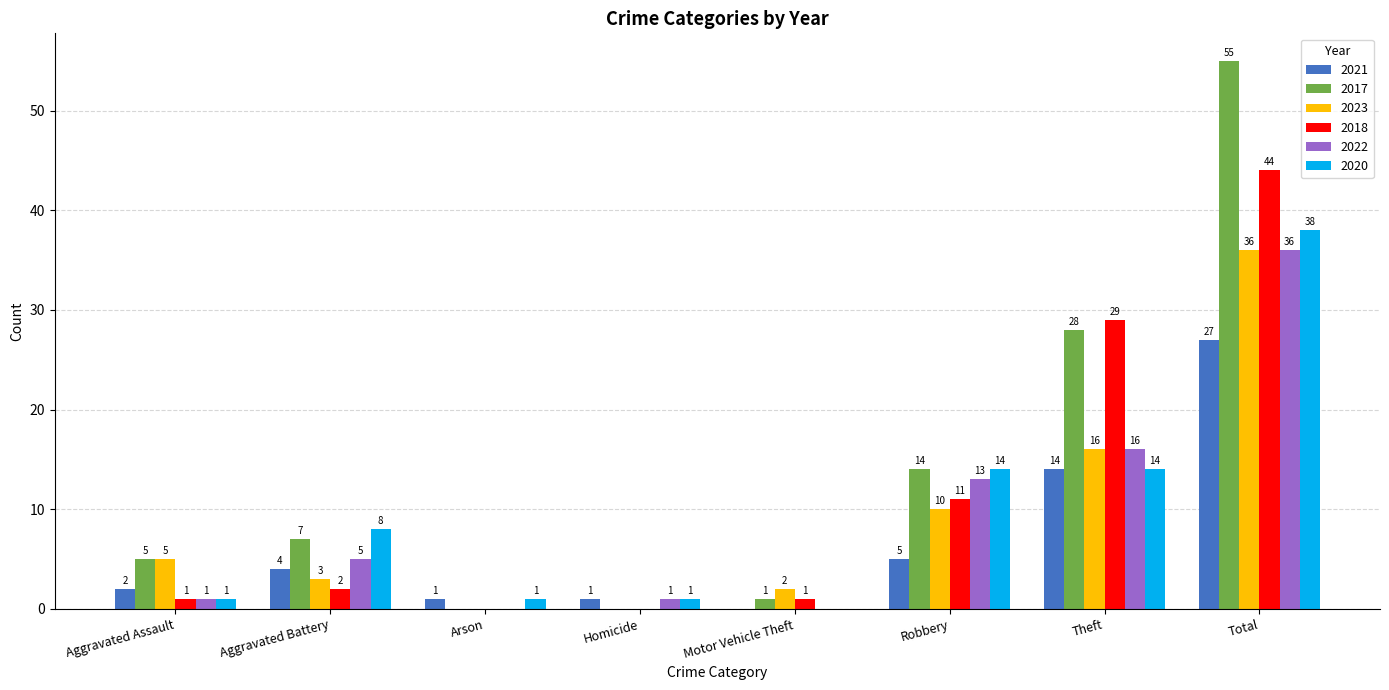

Count the number of categories in the chart.

8